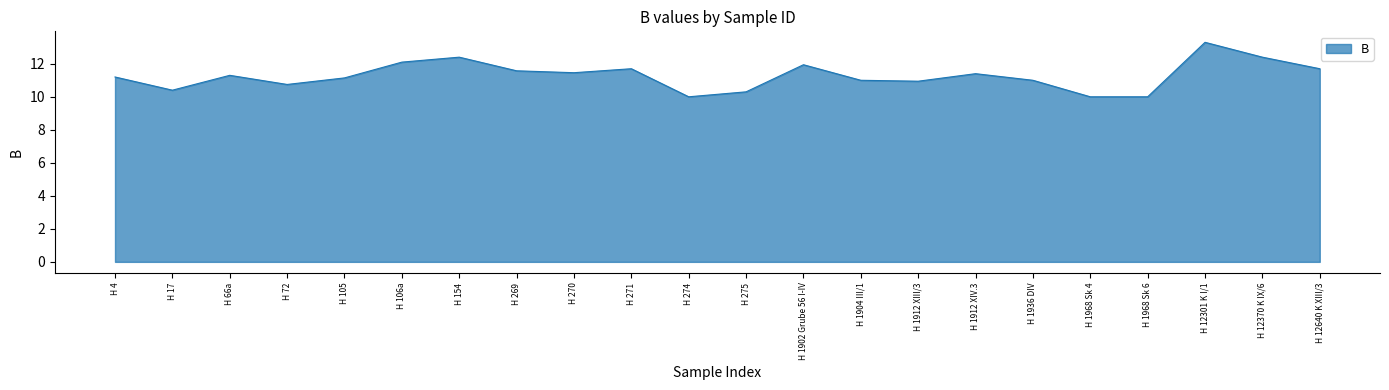

What is the average value?

11.3